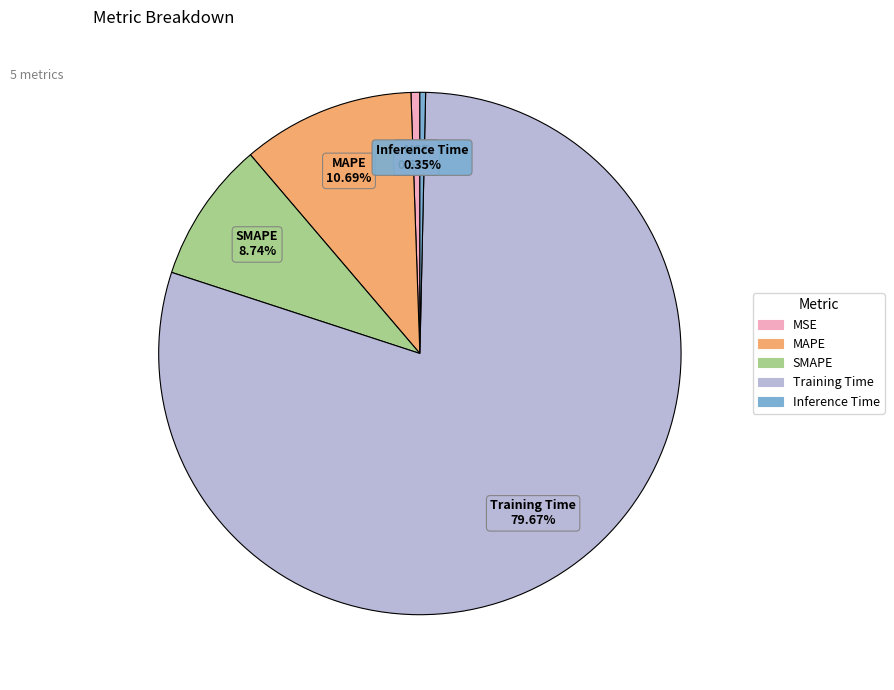

The MAPE slice represents 11% of the pie. True or false?

True